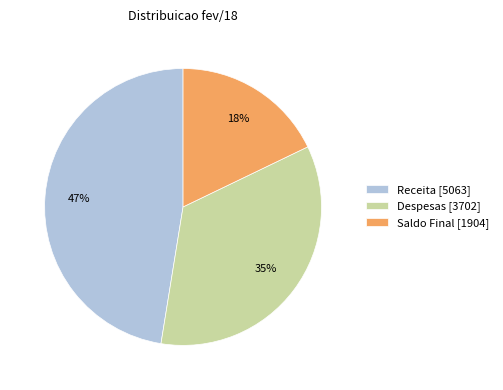

Which has a higher value, Receita or Despesas?

Receita